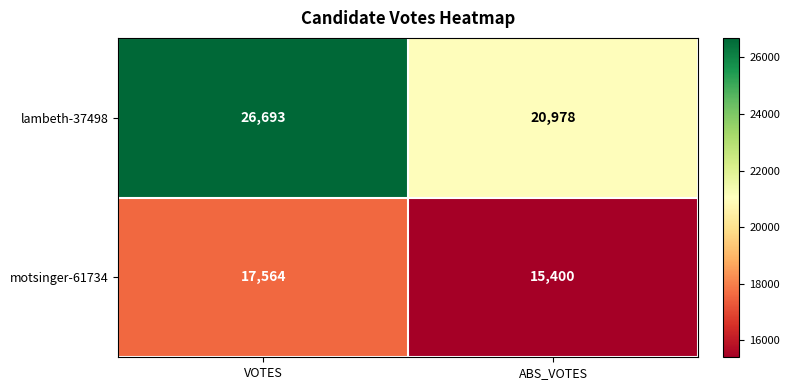

At how many categories does at least one series exceed 20780?

2